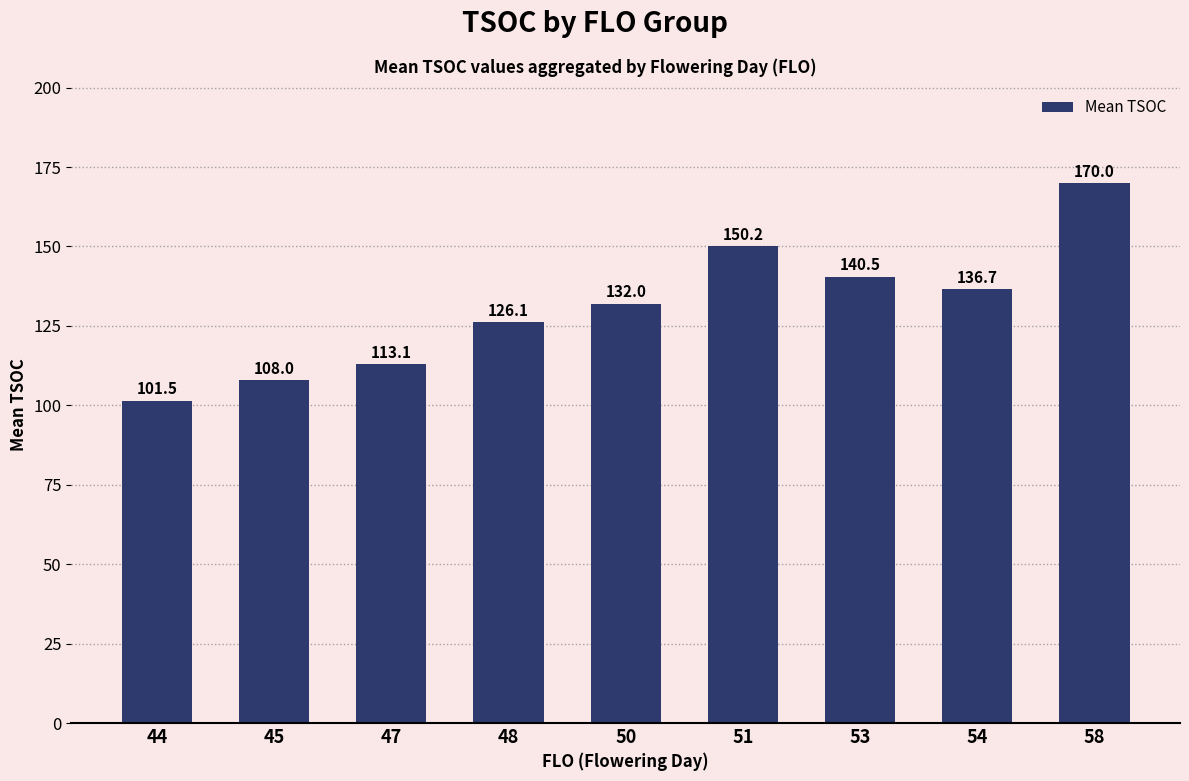

Rank the categories by value from lowest to highest.

44, 45, 47, 48, 50, 54, 53, 51, 58